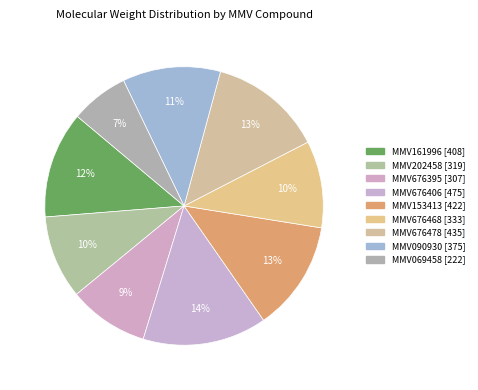

Does MMV069458 account for over 50% of the chart?

No